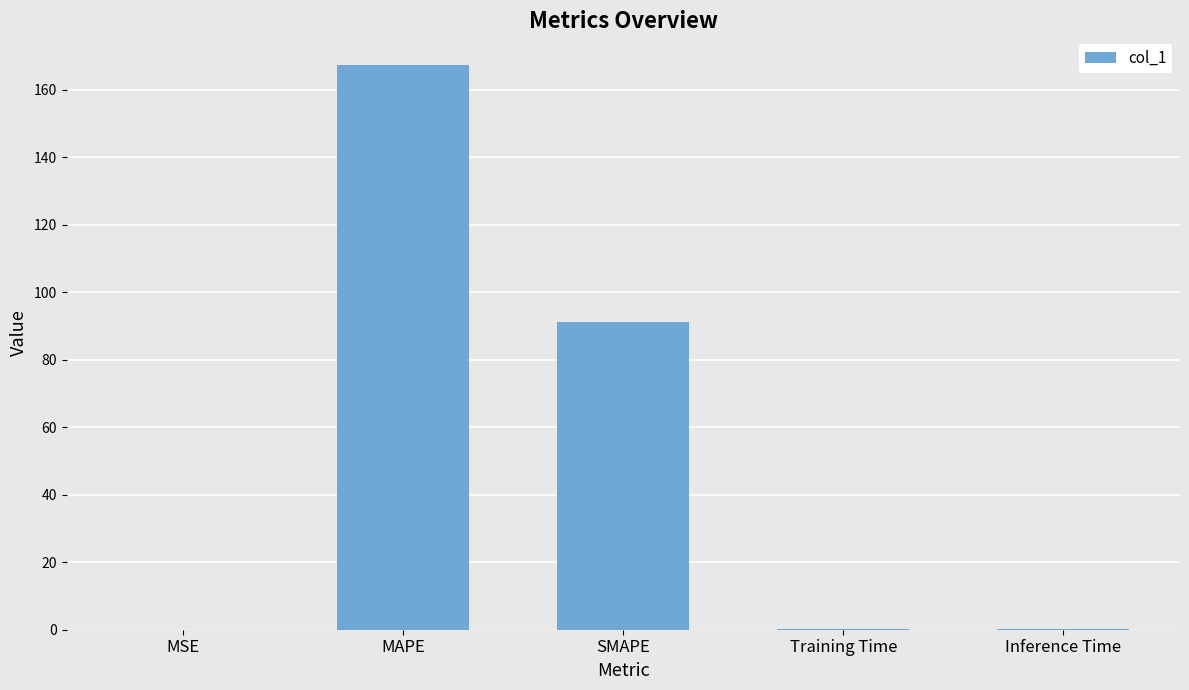

Between Training Time and SMAPE, which is larger?

SMAPE